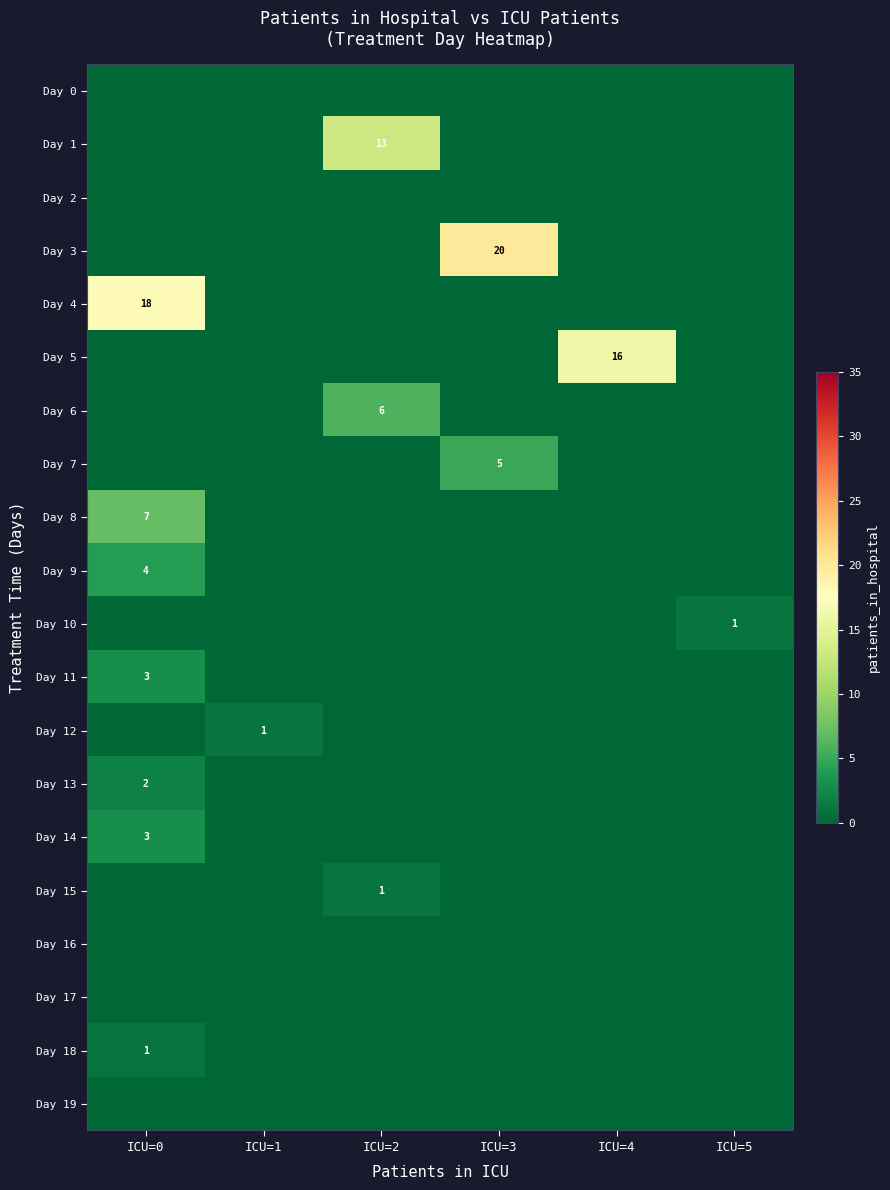

The Day 19 series shows 0 at ICU=4. True or false?

True